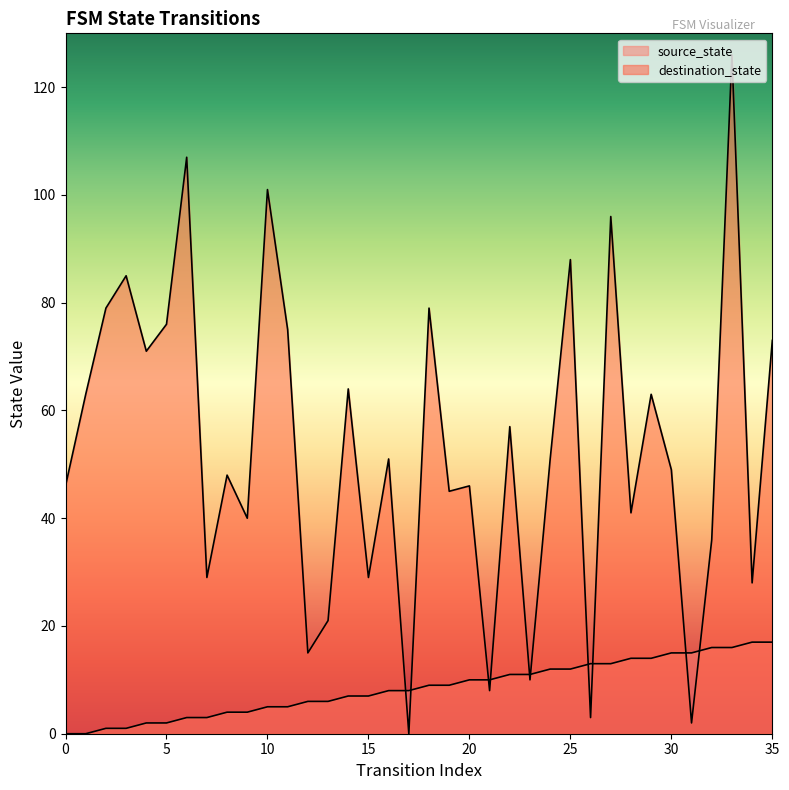

Which series has the largest total across all categories?

destination_state